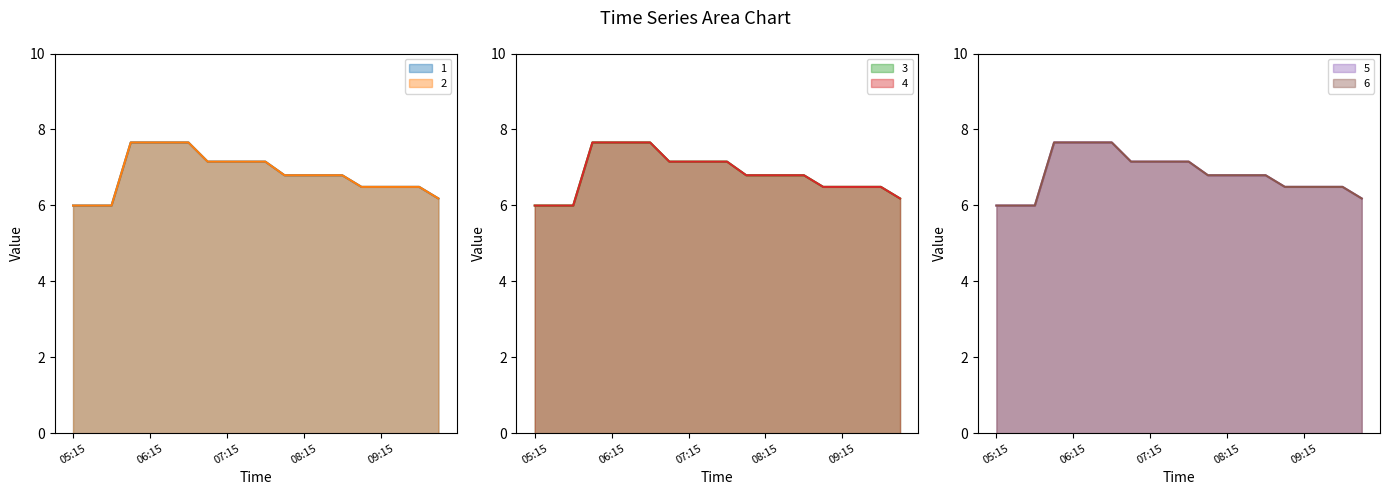

Which label corresponds to the smallest value in the chart?

05:15